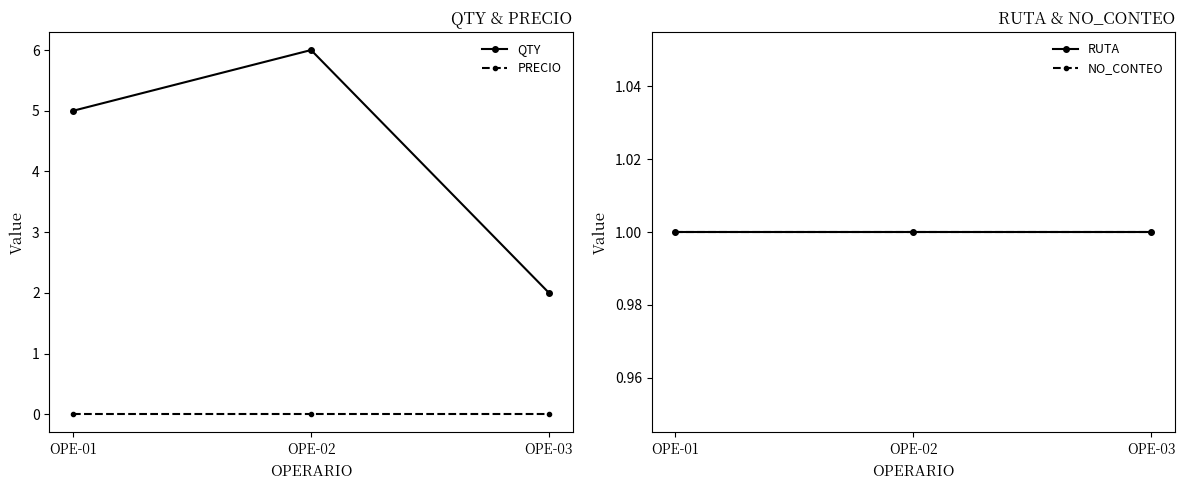

Which series has the largest total across all categories?

QTY